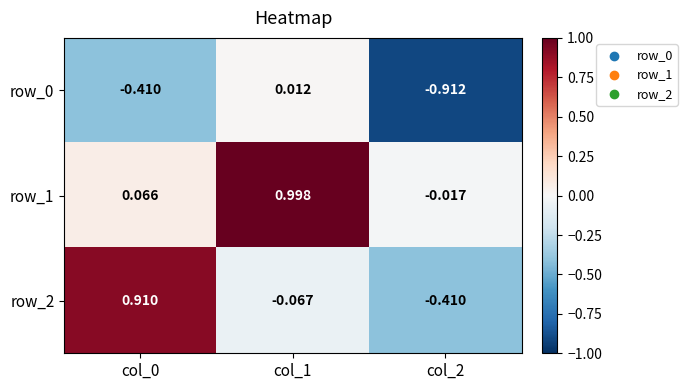

Reading right to left, what are all the values shown in this chart?

row_0: col_2=-0.9	col_1=0.0	col_0=-0.4
row_1: col_2=-0.0	col_1=1.0	col_0=0.1
row_2: col_2=-0.4	col_1=-0.1	col_0=0.9